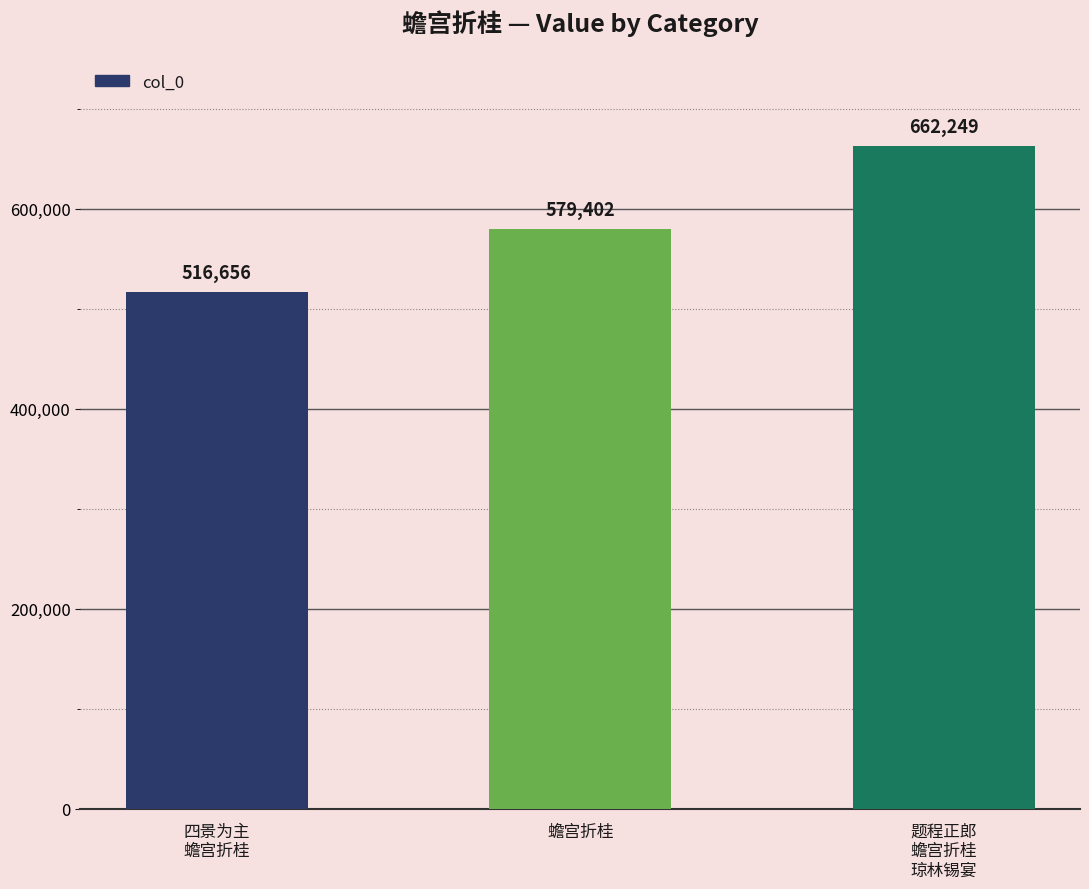

List the labels in order of value, smallest first.

四景为主
蟾宫折桂, 蟾宫折桂, 题程正郎
蟾宫折桂
琼林锡宴